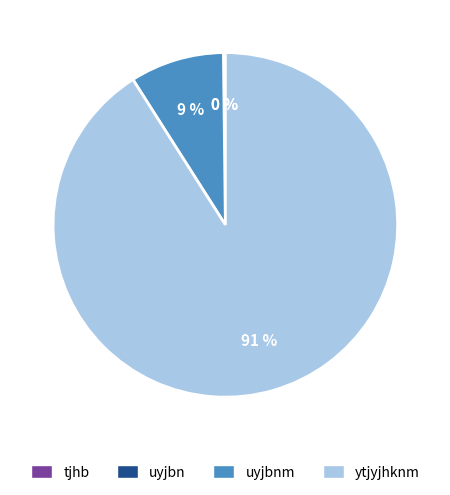

To the nearest percent, what is the average slice percentage?

25%